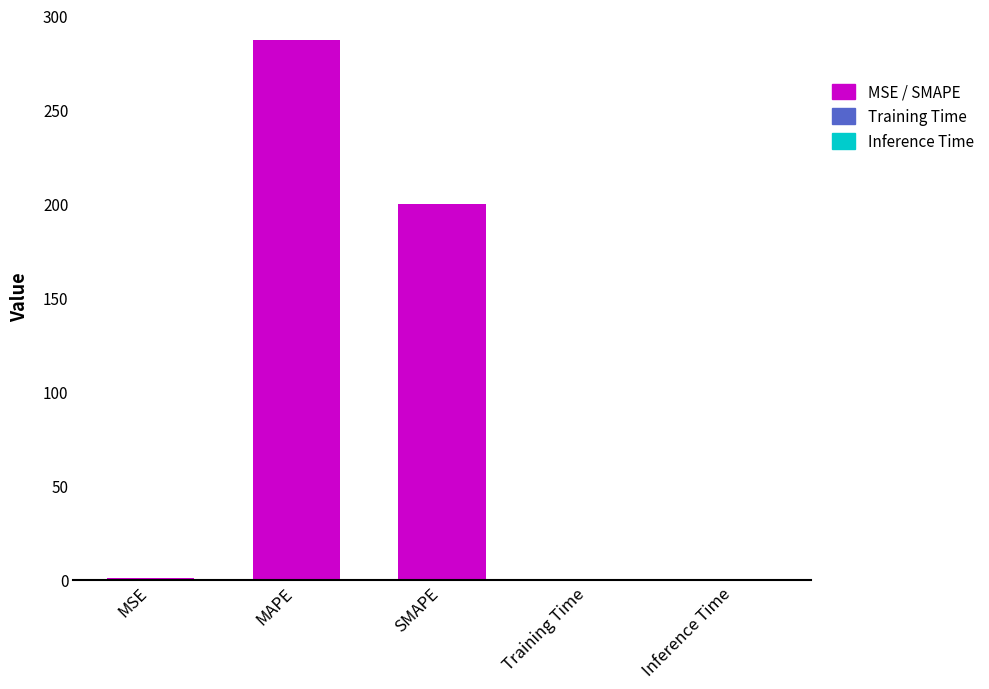

Are the bars grouped side by side (vs. stacked)?

No